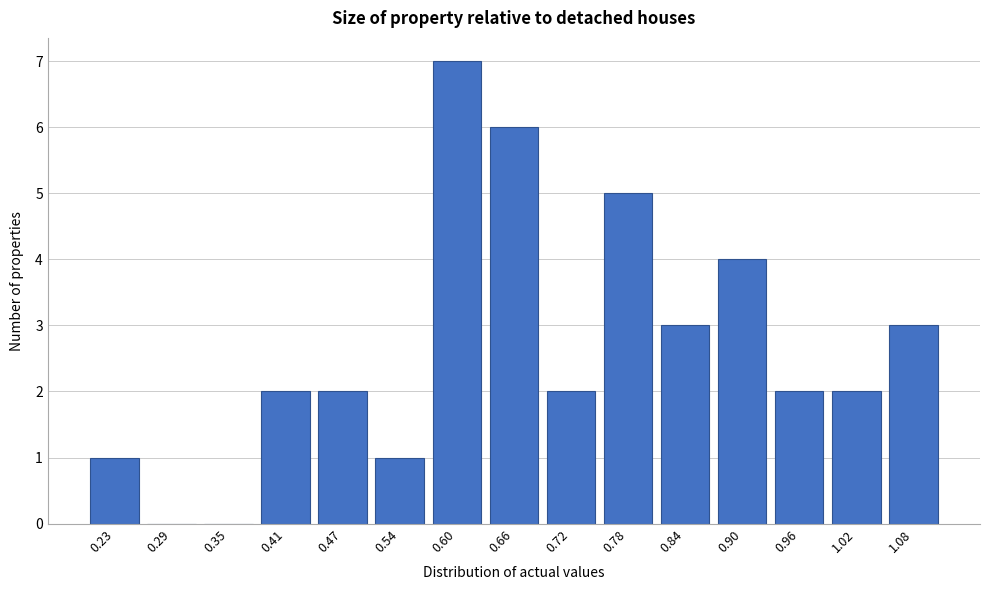

Reading left to right, list all the values displayed in this chart.

0.23=1	0.29=0	0.35=0	0.41=2	0.47=2	0.54=1	0.60=7	0.66=6	0.72=2	0.78=5	0.84=3	0.90=4	0.96=2	1.02=2	1.08=3